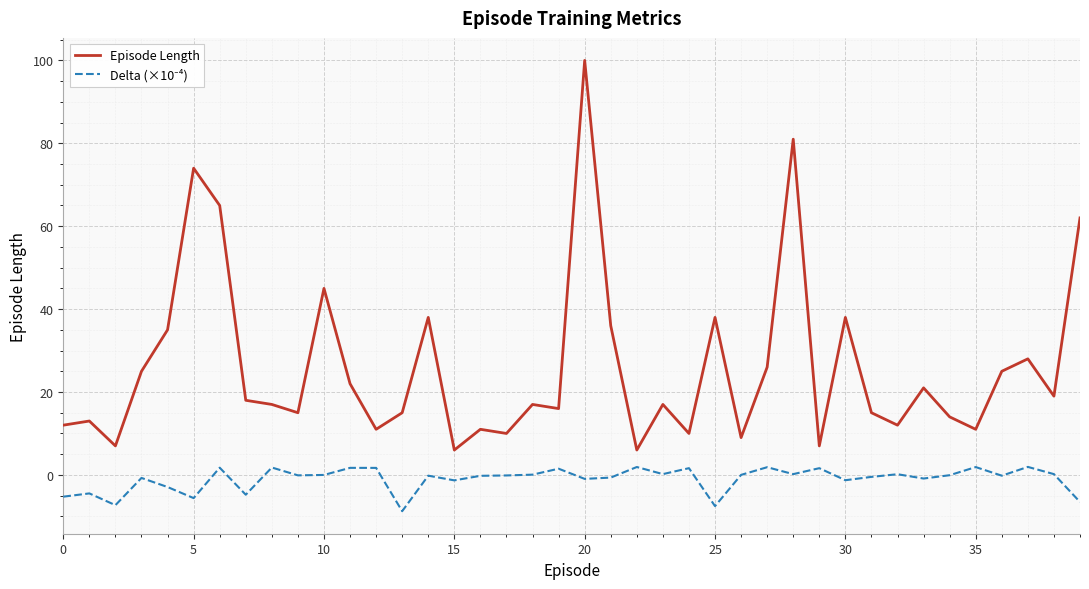

Which series has the largest total across all categories?

Episode Length